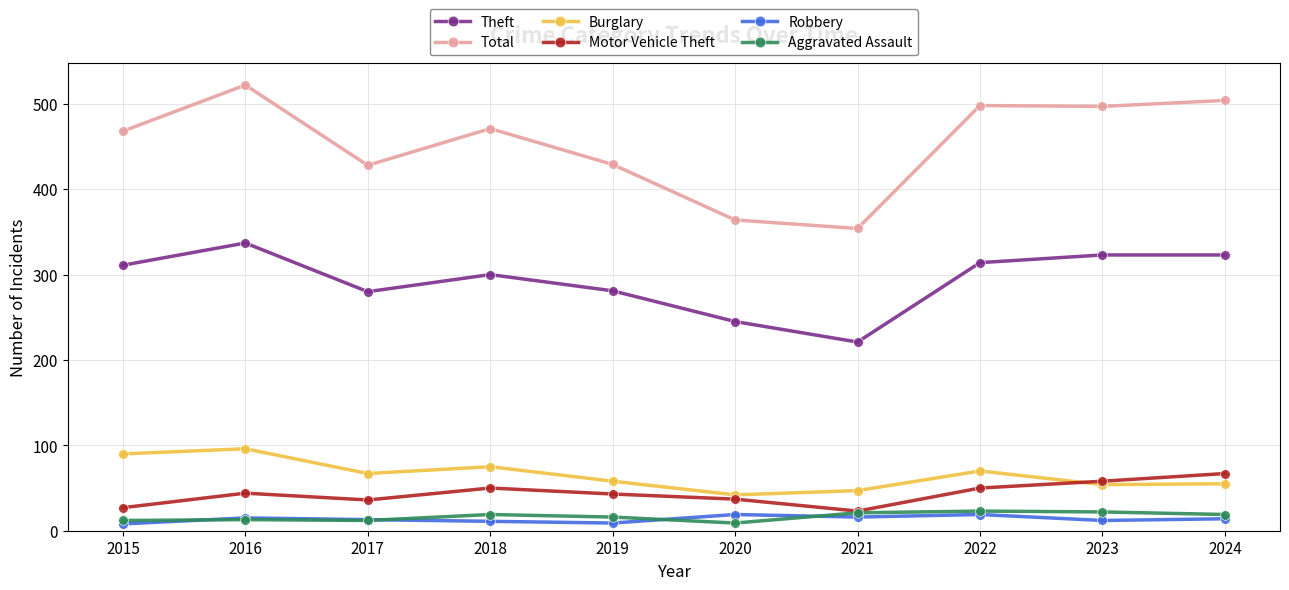

The Theft series shows 323 at 2023. True or false?

True